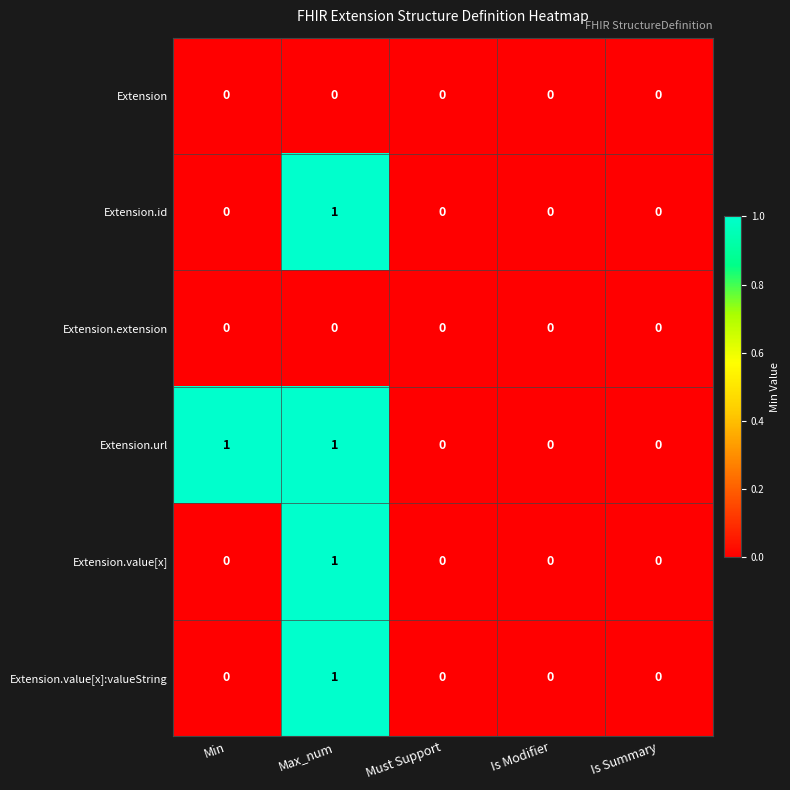

The value of Extension.id at Must Support is 0. True or false?

True